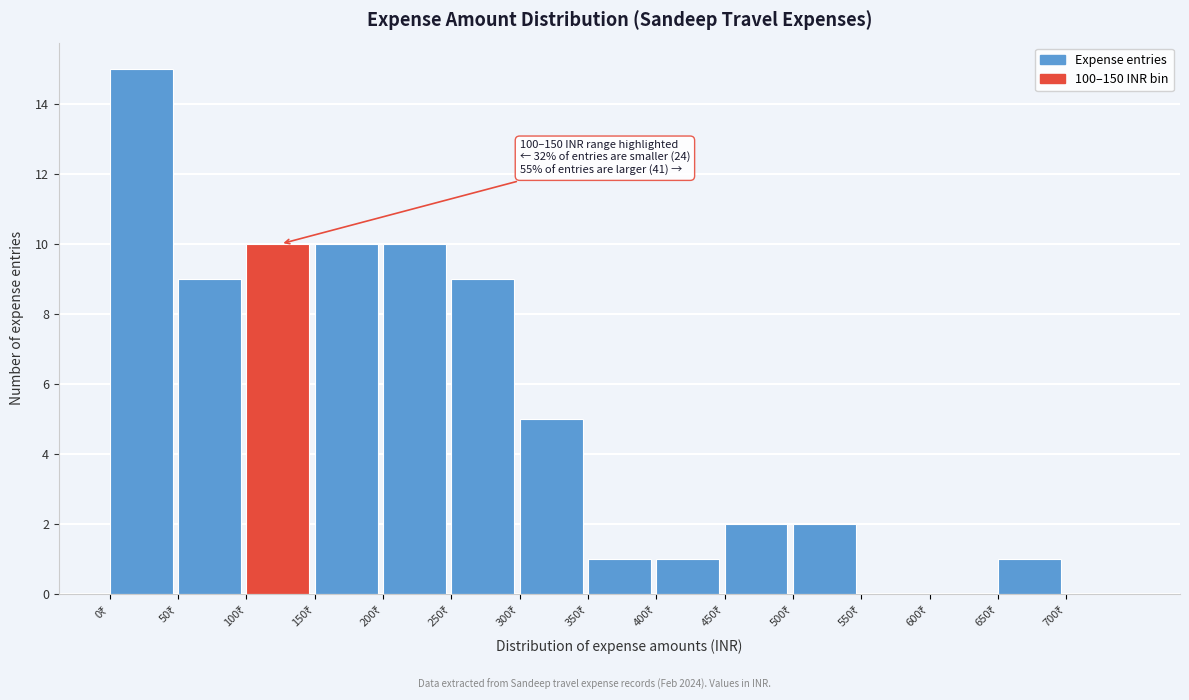

Over which range of the x-axis is the bar tallest?

0 to 50